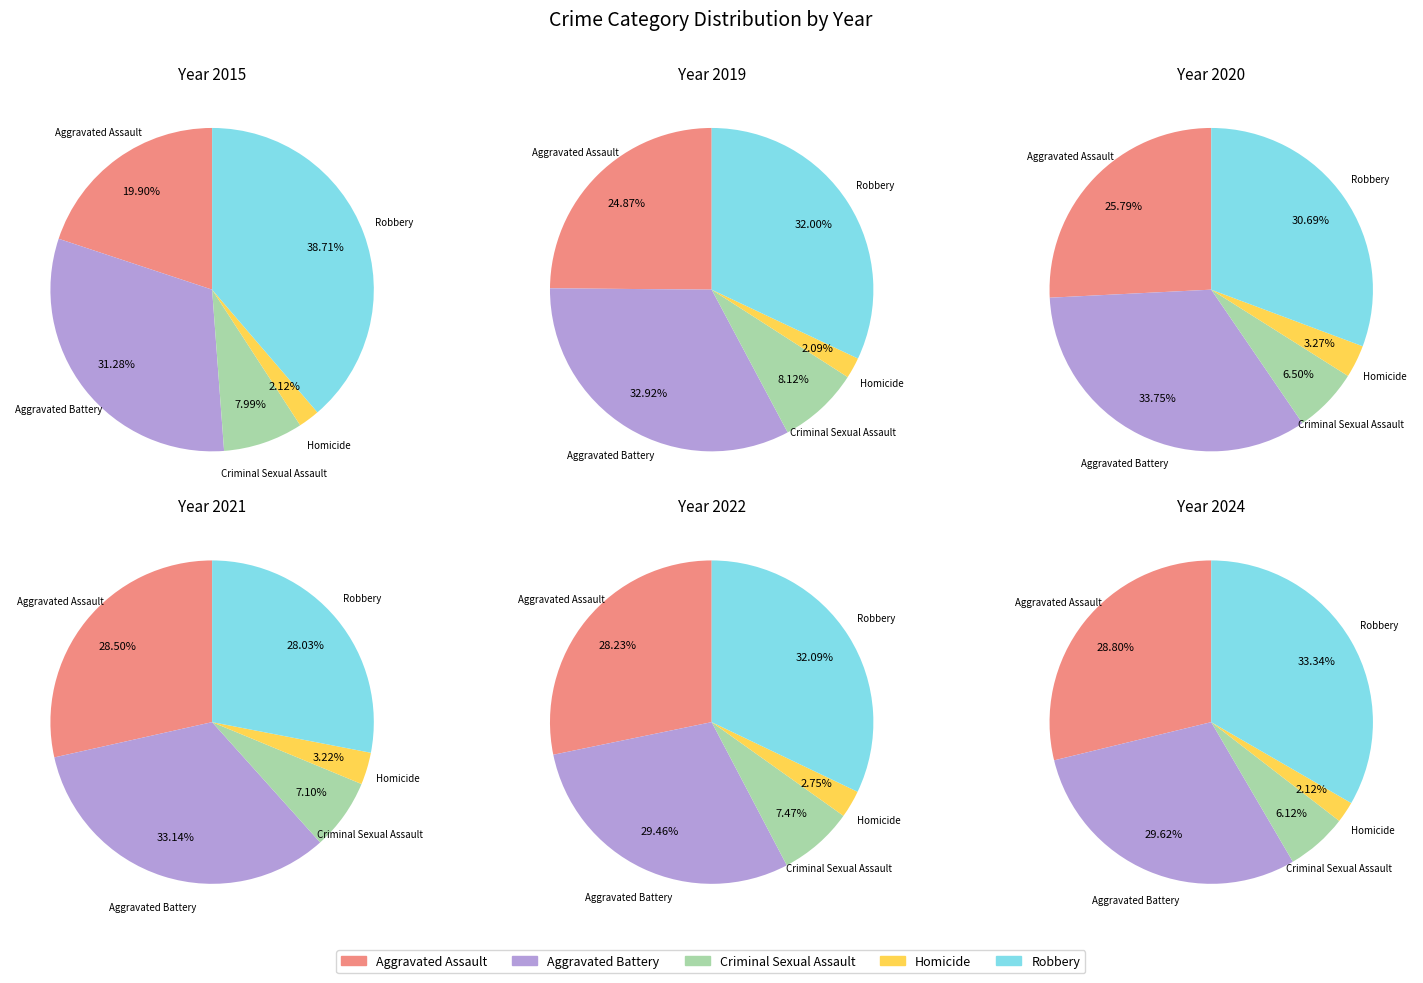

What percentage is NOT represented by Homicide?

97.9%